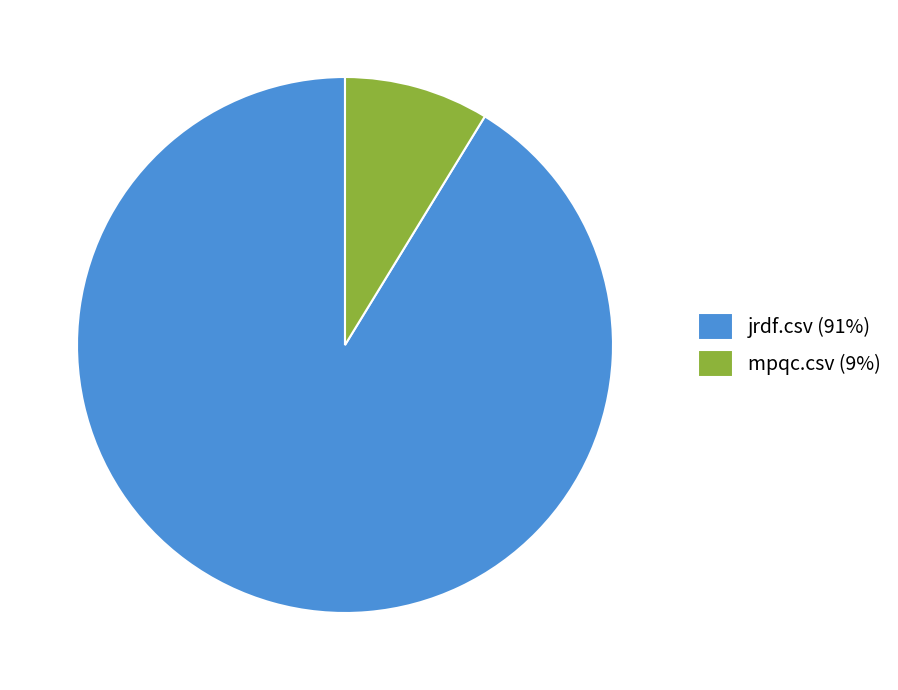

Is the sum of mpqc.csv (9%) and jrdf.csv (91%) greater than half?

Yes